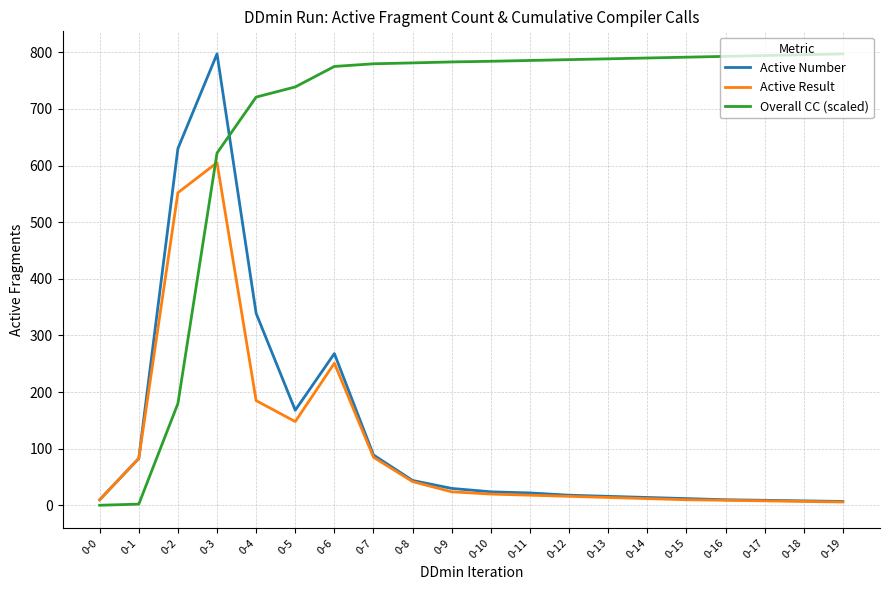

What are all the series names shown in the legend?

Active Number, Active Result, Overall CC (scaled)